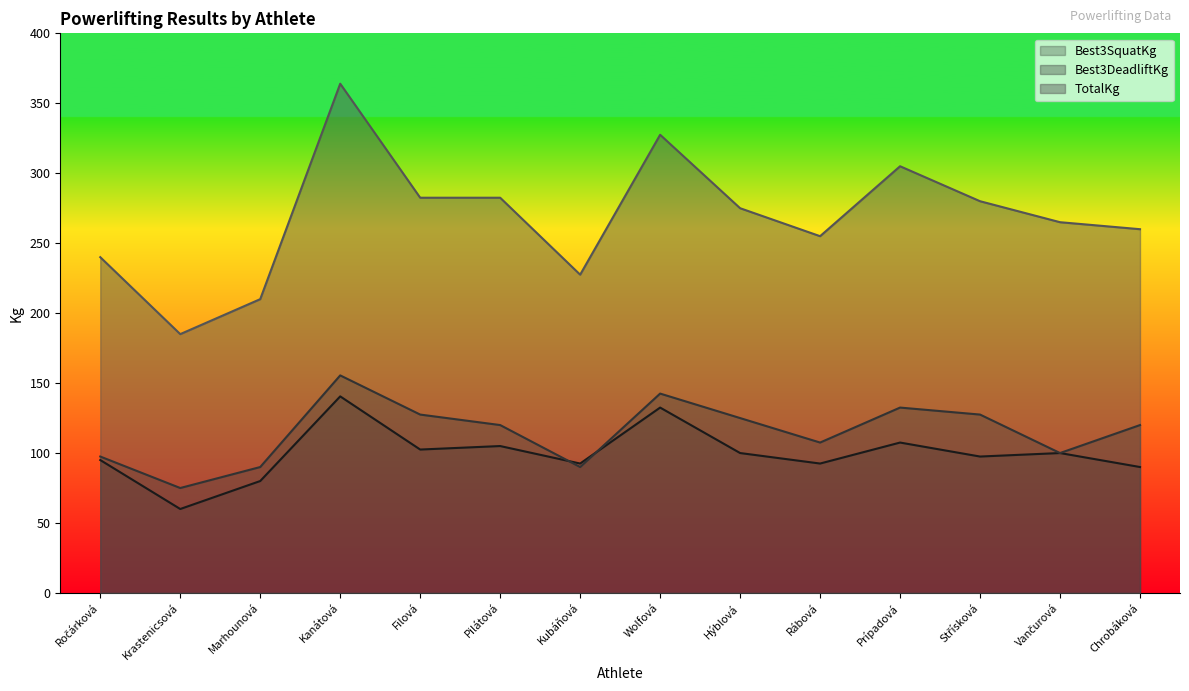

Which series has the largest range (max minus min)?

TotalKg